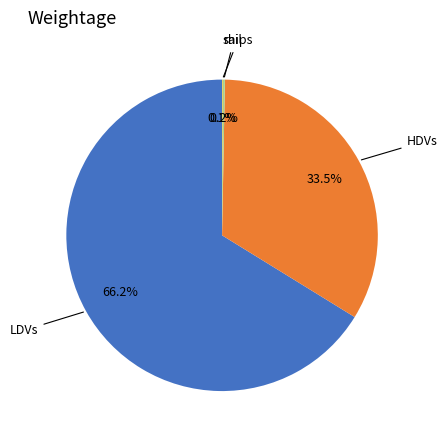

Does any single category account for the majority?

Yes